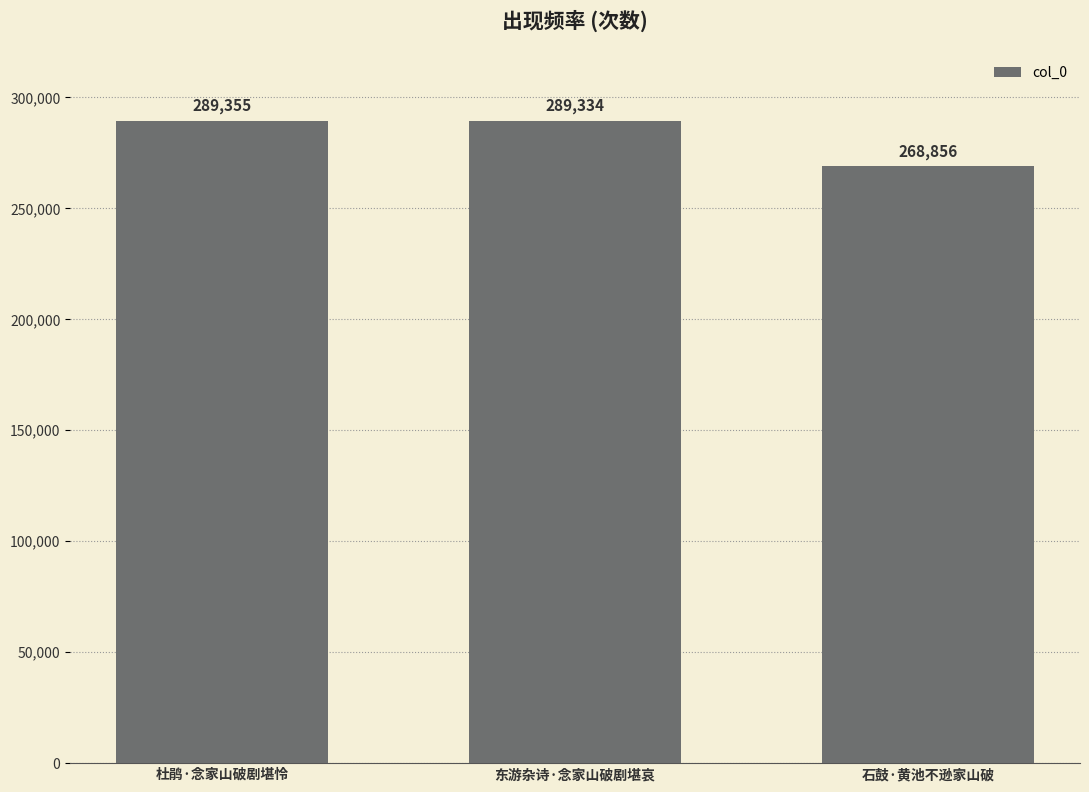

At which category does the chart reach its minimum across all series?

石鼓·黄池不逊家山破